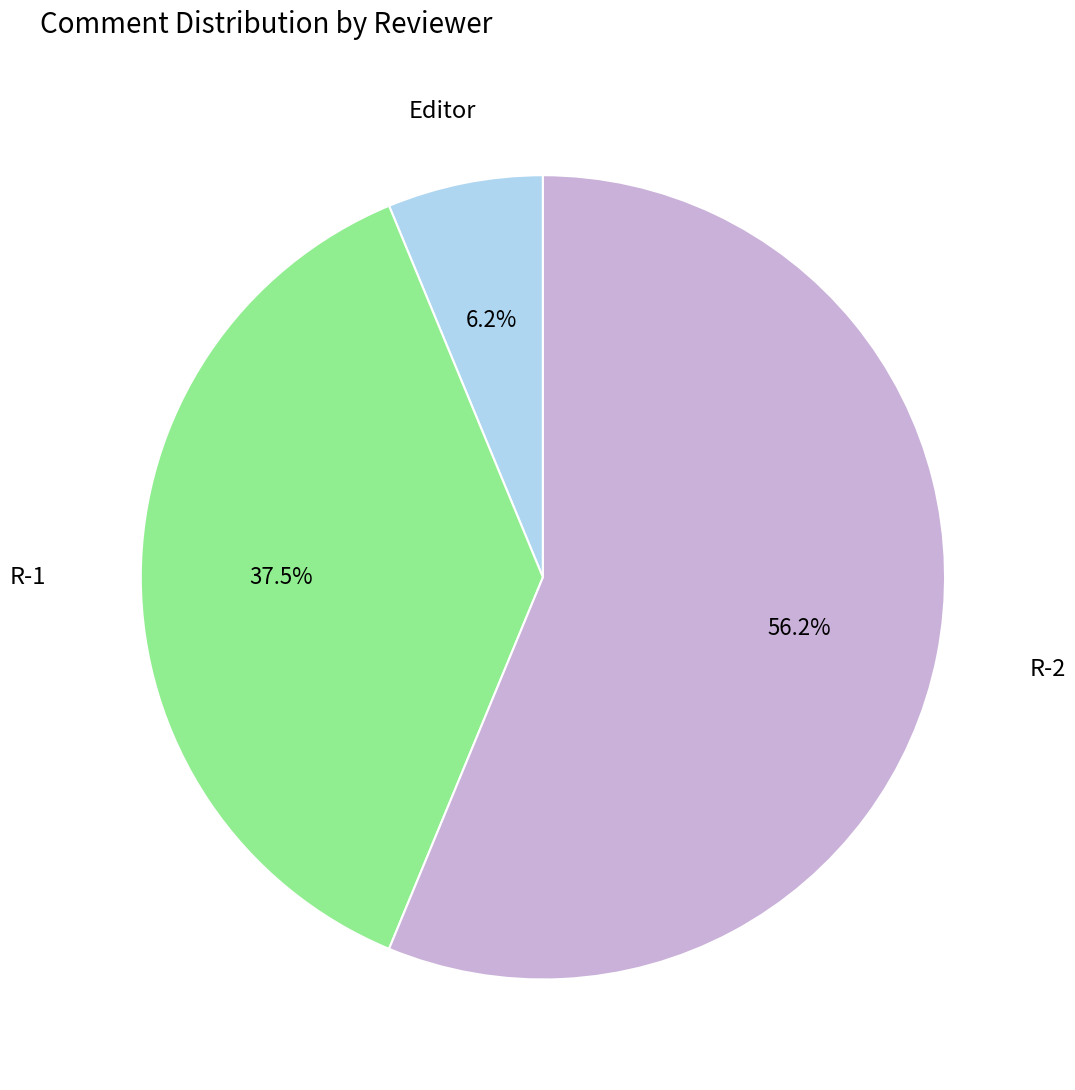

To the nearest percent, what is the difference between the largest and smallest slice percentages?

50%